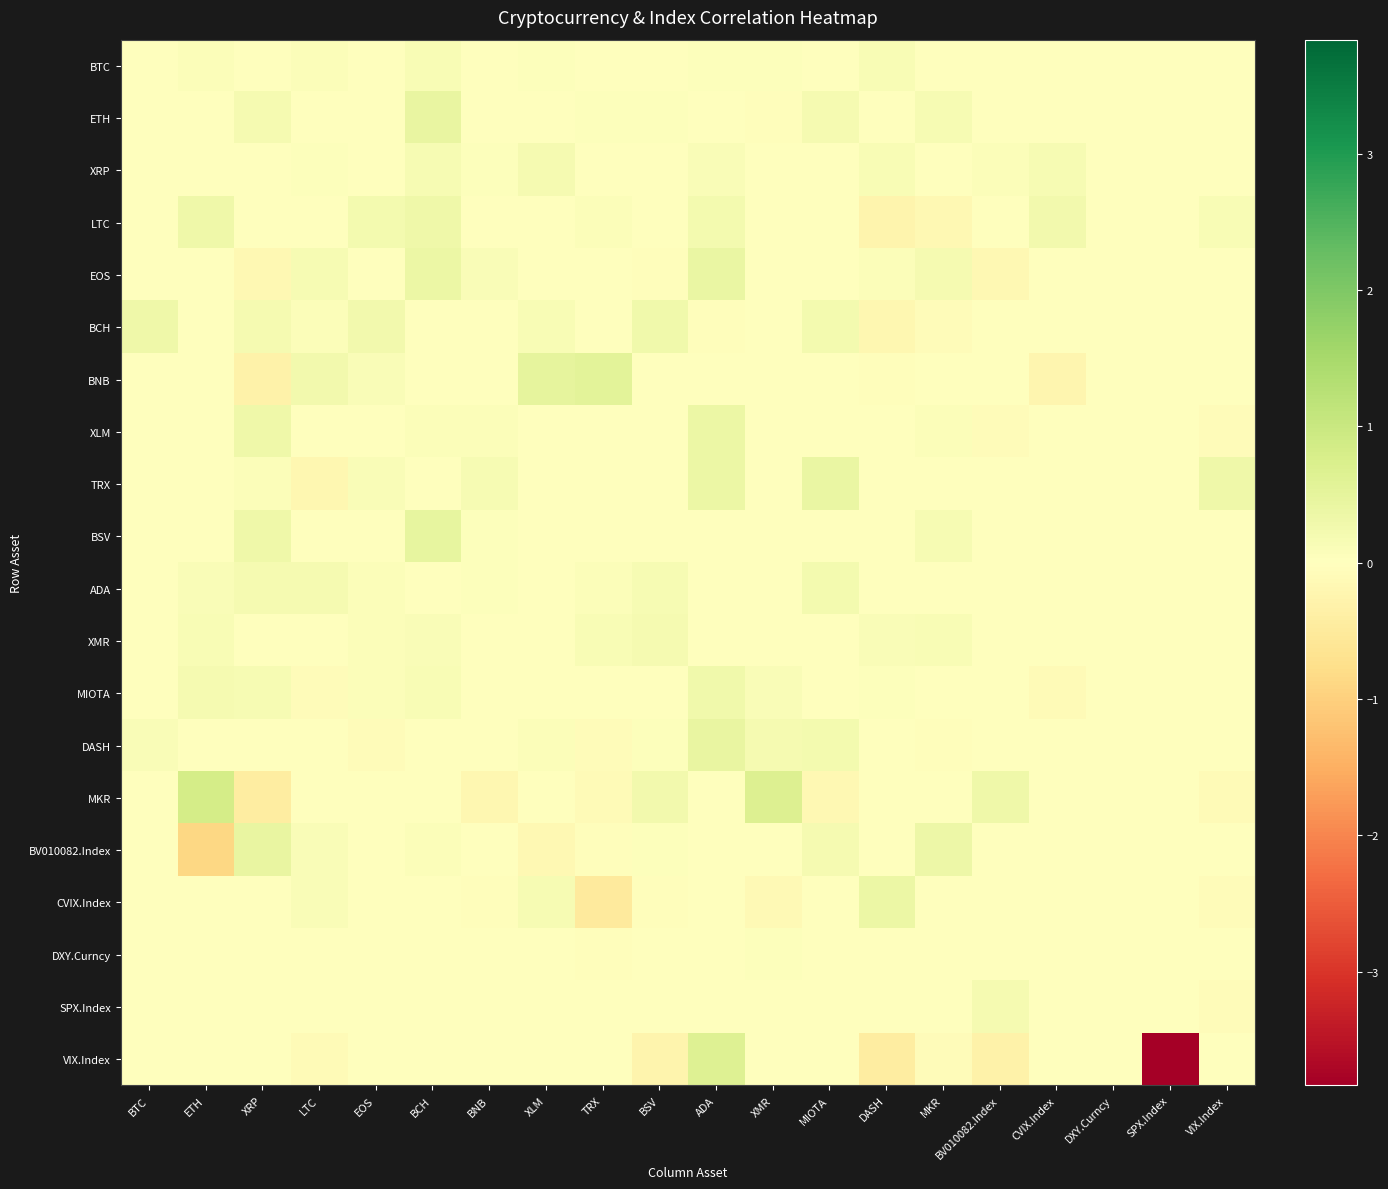

What is the difference between the highest and lowest values at BTC?

0.3